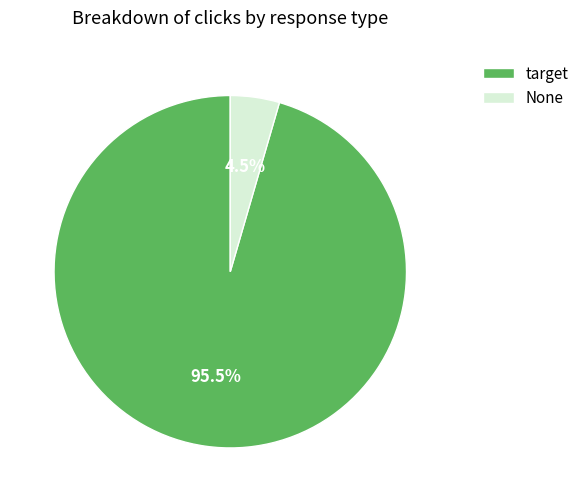

What is the majority slice?

target